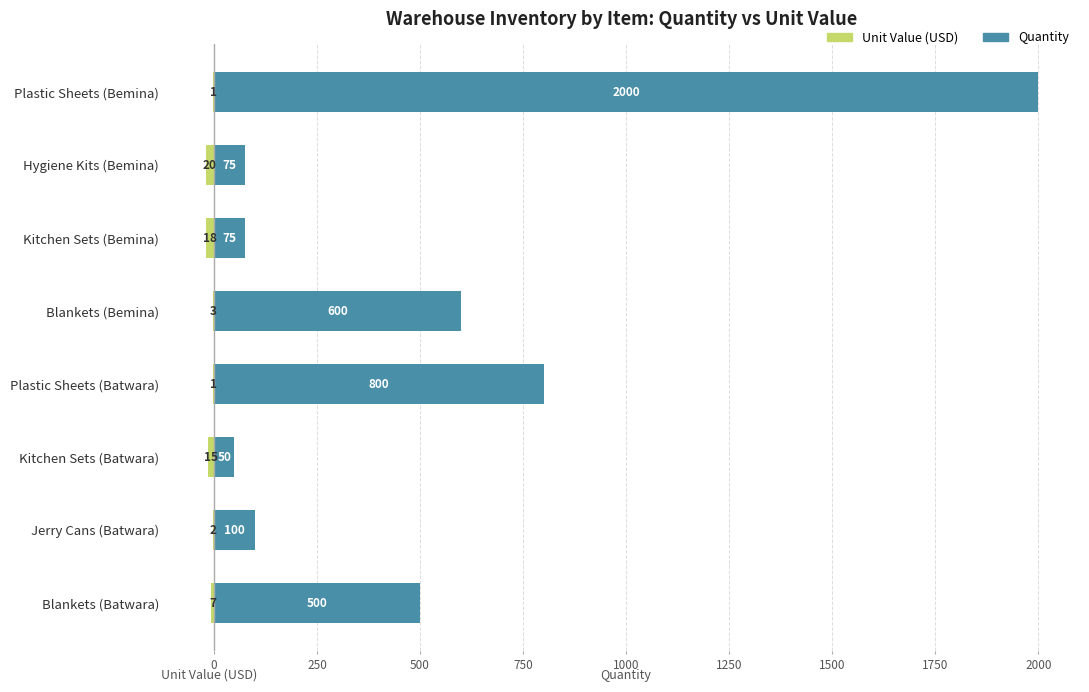

Which series changed the most between Blankets (Bemina) and Kitchen Sets (Bemina)?

Quantity